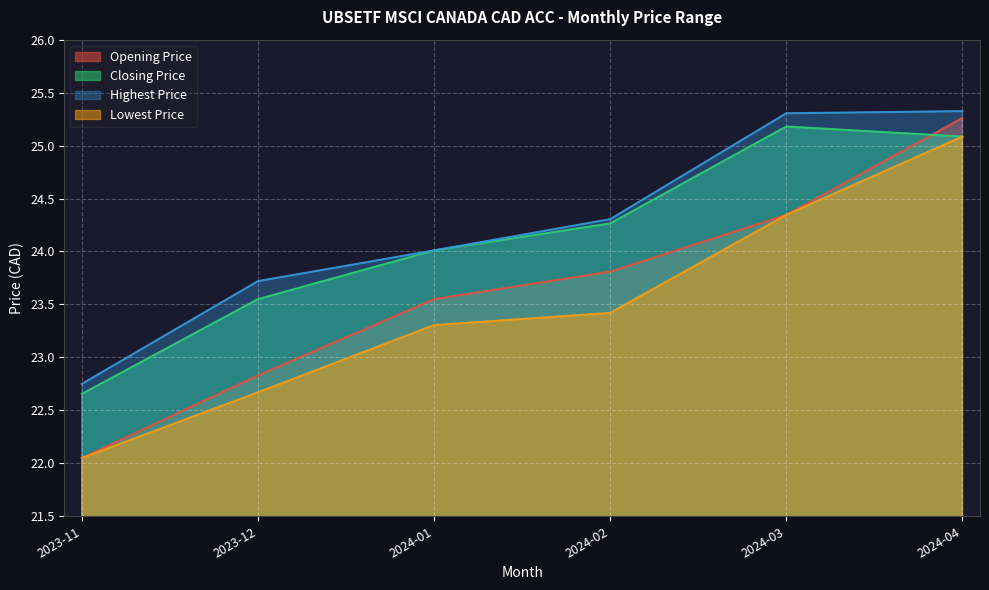

What are all the series names shown in the legend?

Opening Price, Closing Price, Highest Price, Lowest Price